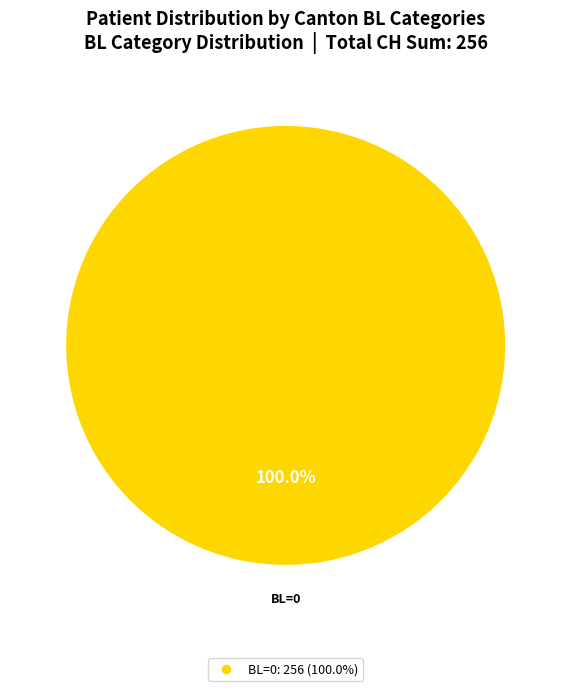

Does any single category account for the majority?

Yes